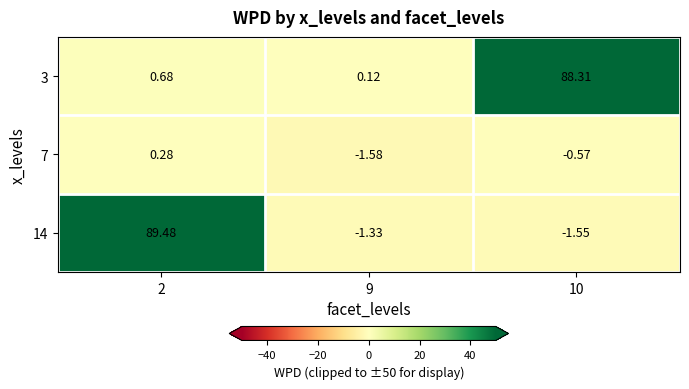

Is the value of 14 at 9 greater than the value of 3 at 2?

No